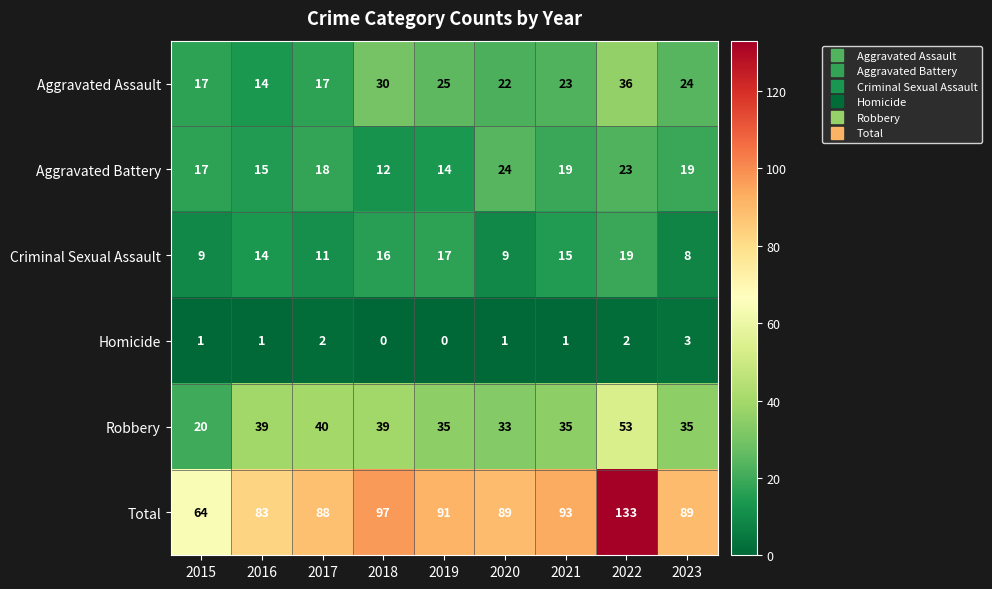

Which series has the widest spread of values?

Total